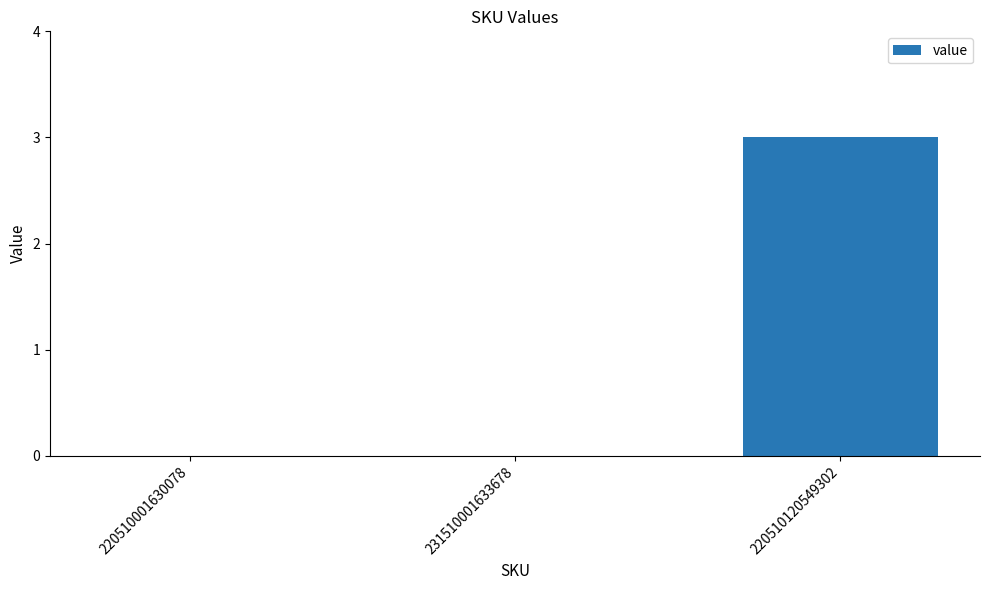

Reading left to right, transcribe all the data shown in this chart.

0	0	3